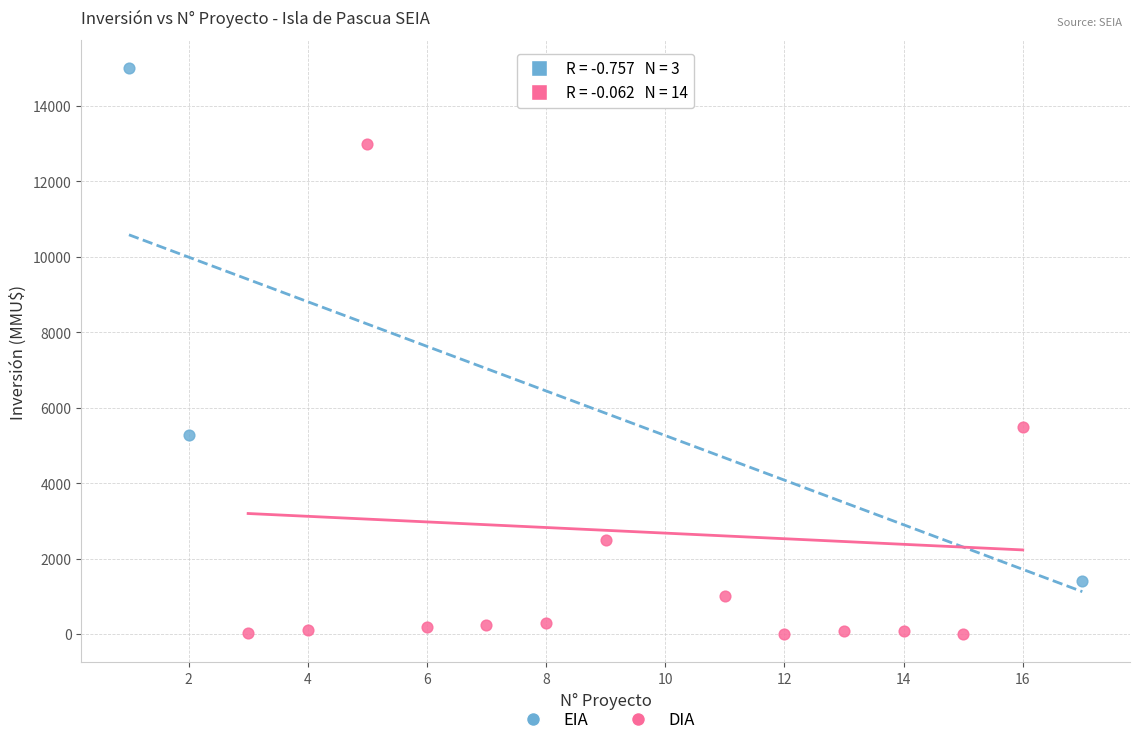

Which series reaches the minimum Y coordinate?

DIA